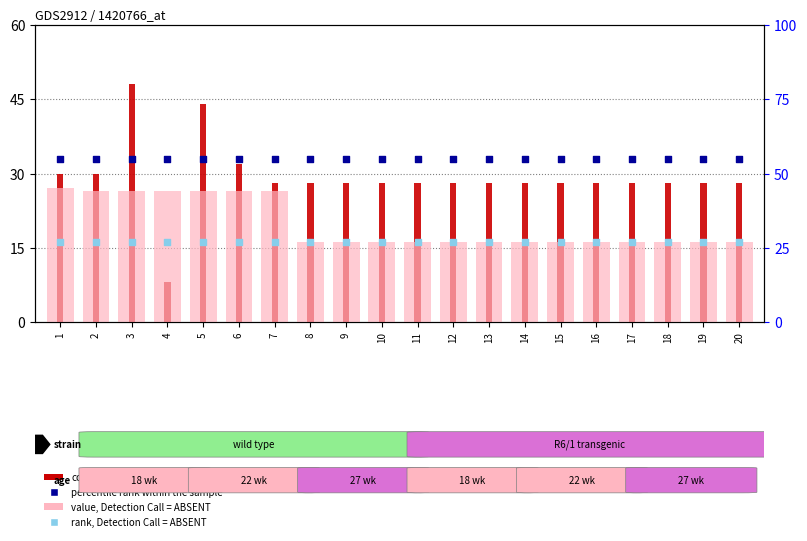

At which category is the sum across all series the highest?

3